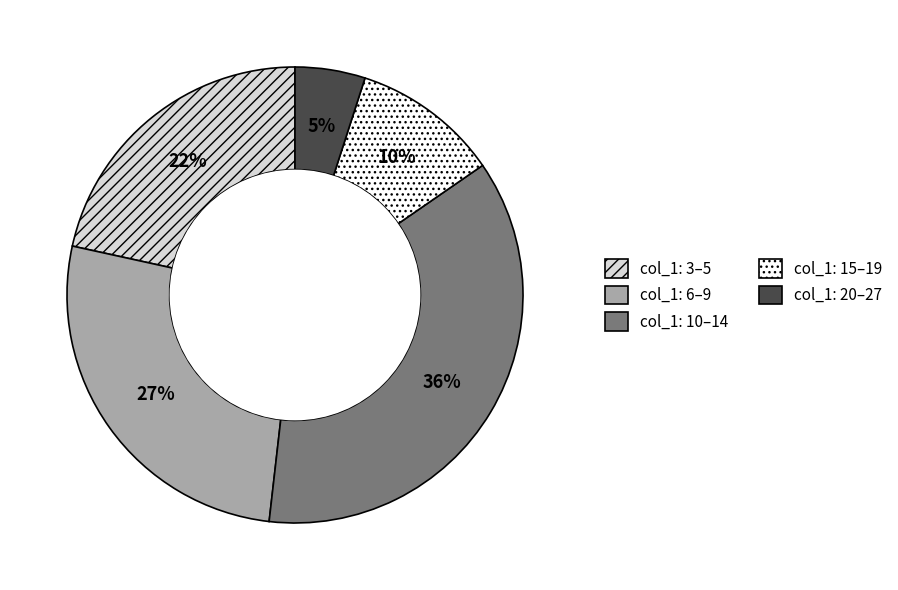

How many slices are in this pie chart?

5